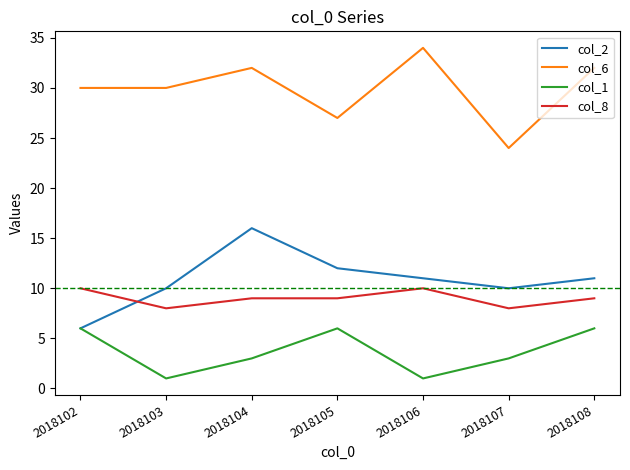

True or false: col_6 has a value of 21 at 2018106.

False